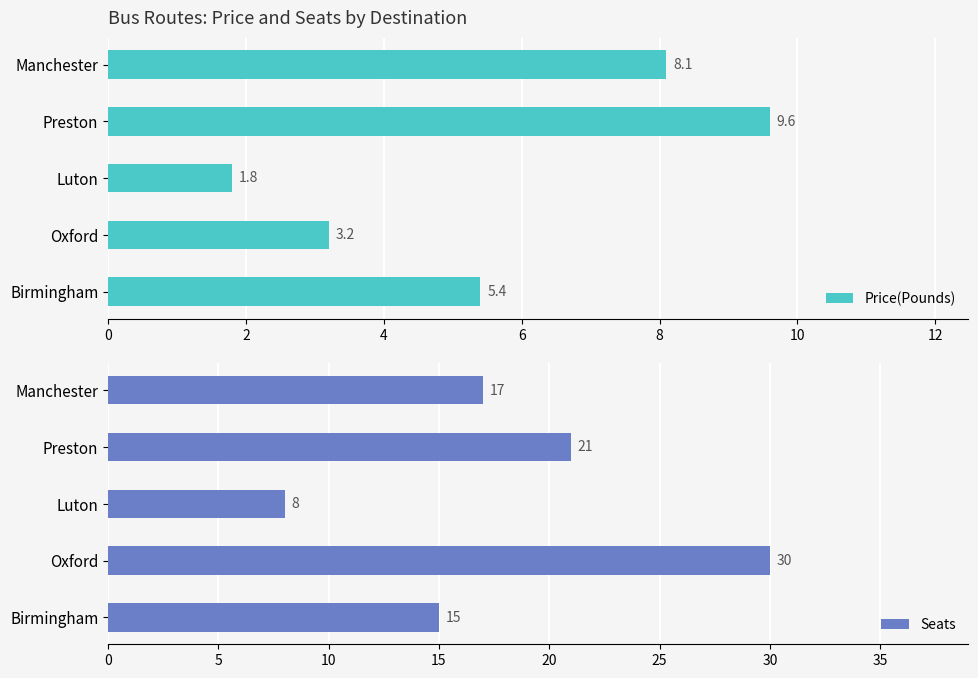

What is the sum of all Seats values?

91